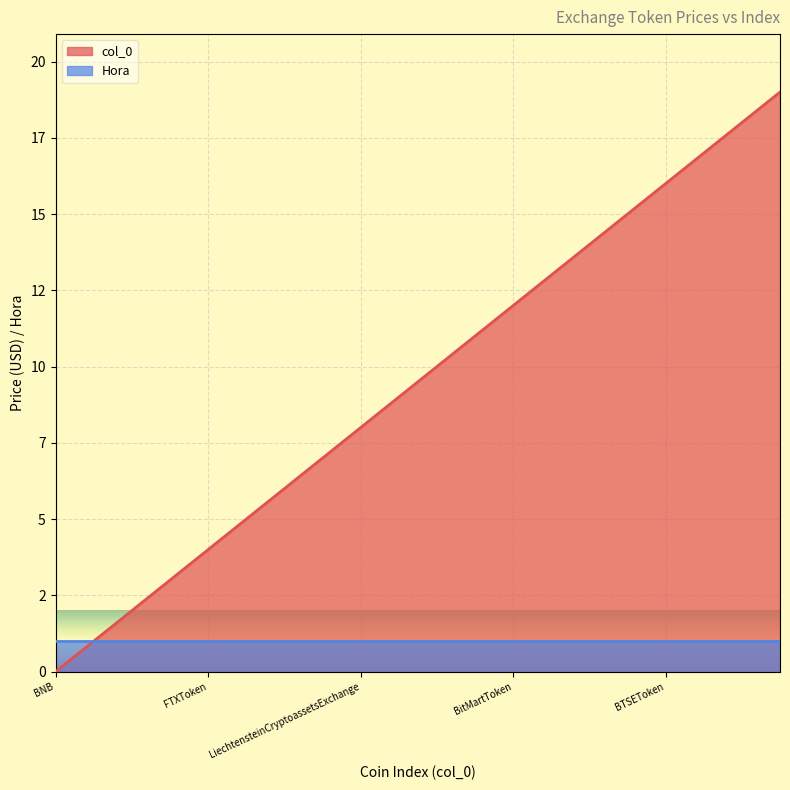

What are all the series names shown in the legend?

col_0, Hora